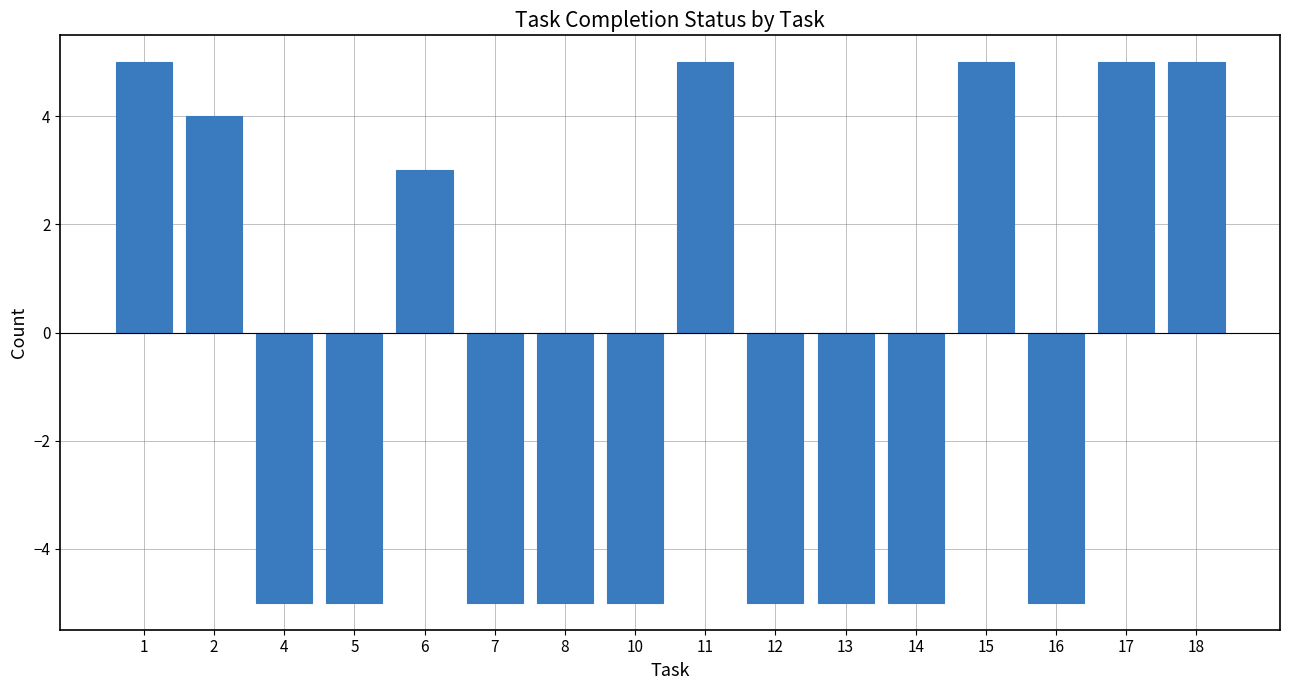

What value does the data have at 1, to the nearest 5?

5